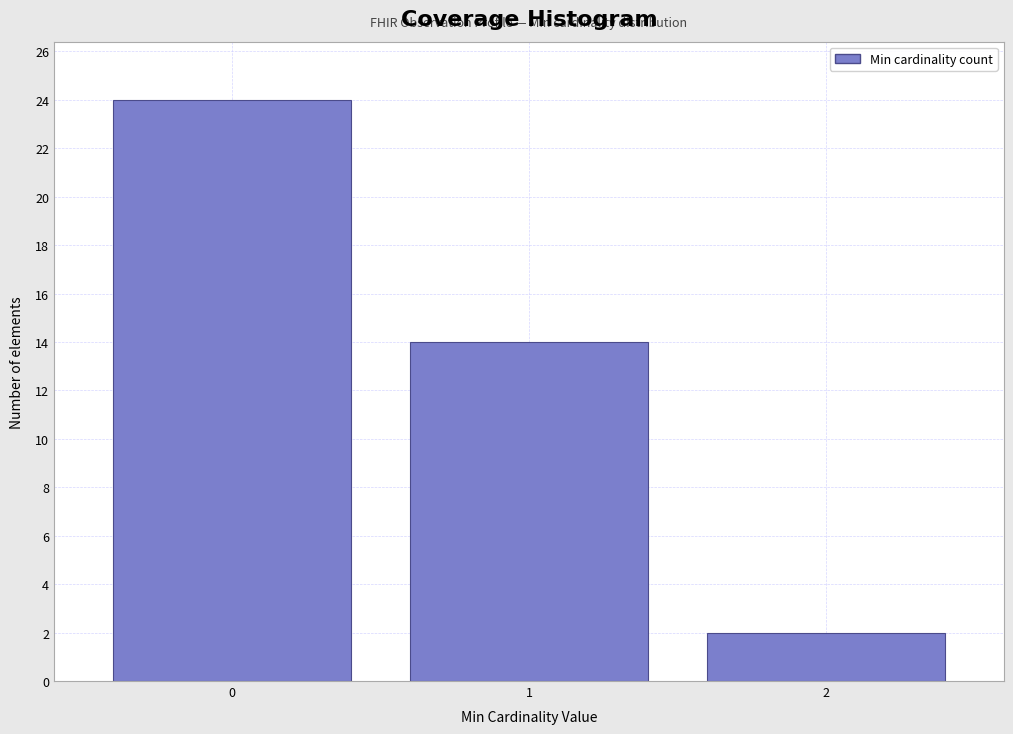

Reading left to right, extract all data points from this chart.

0=24	1=14	2=2